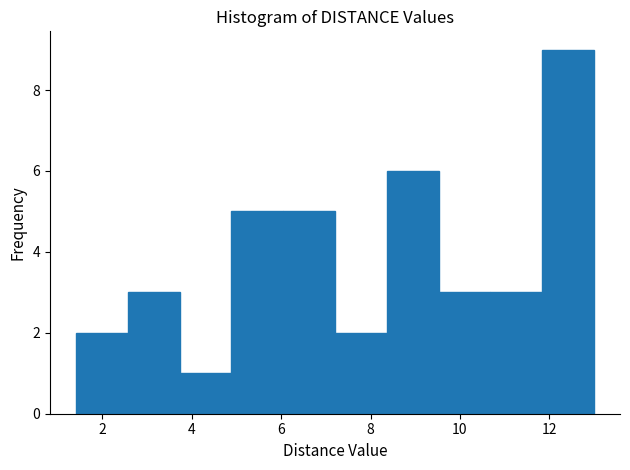

Reading left to right, transcribe this chart: for each bar, give the range it covers on the x-axis and its height. Neither the bar edges nor the heights are printed on the chart, so give them approximately, as read against the axes.

1.4 to 2.6: 2
2.6 to 3.8: 3
3.8 to 4.8: 1
4.8 to 6.0: 5
6.0 to 7.2: 5
7.2 to 8.4: 2
8.4 to 9.6: 6
9.6 to 10.6: 3
10.6 to 11.8: 3
11.8 to 13.0: 9